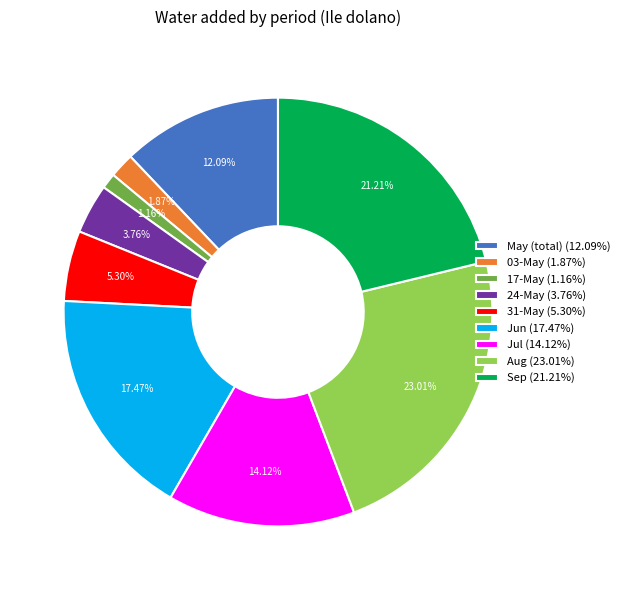

What is the smallest slice in the pie chart?

17-May (1.16%)